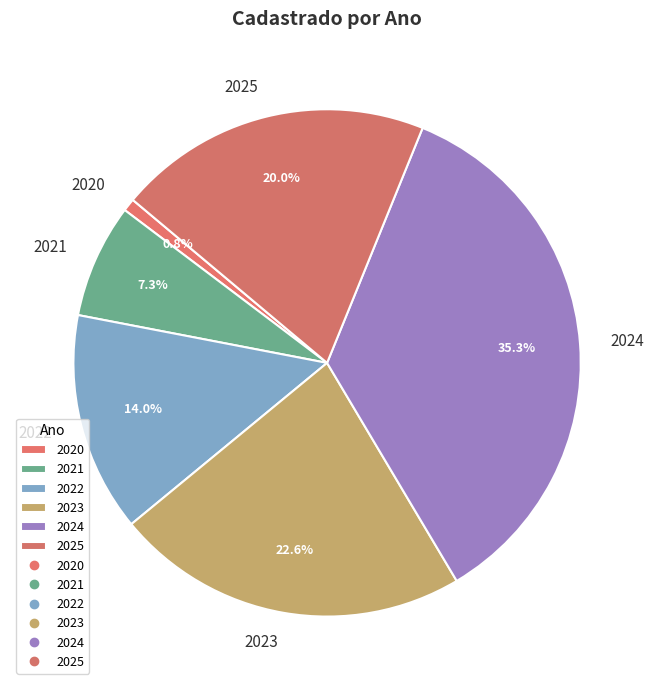

Which has a higher value, 2023 or 2020?

2023